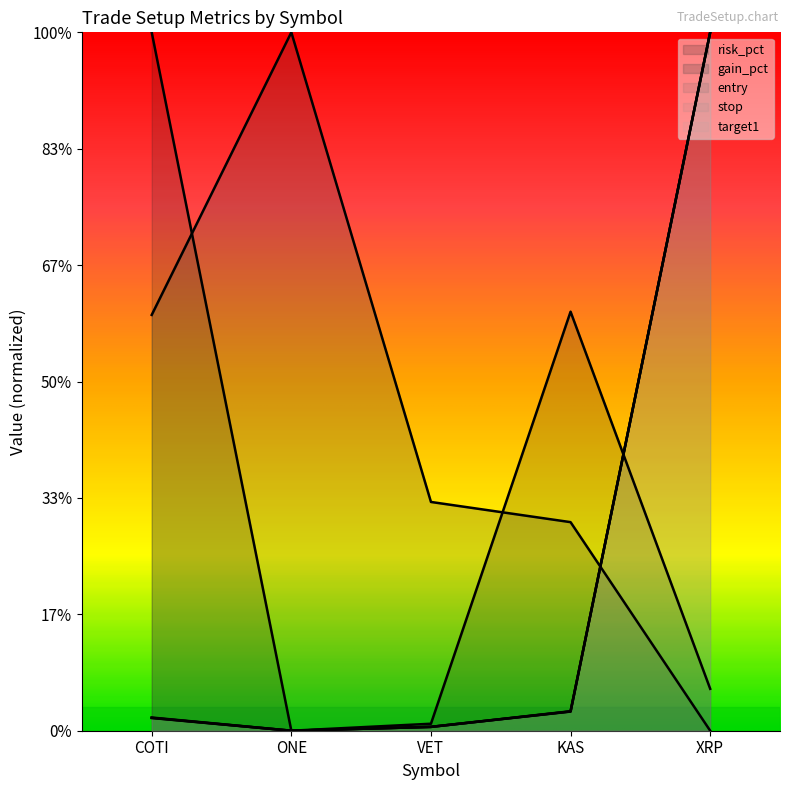

How many times do stop and gain_pct cross each other?

1